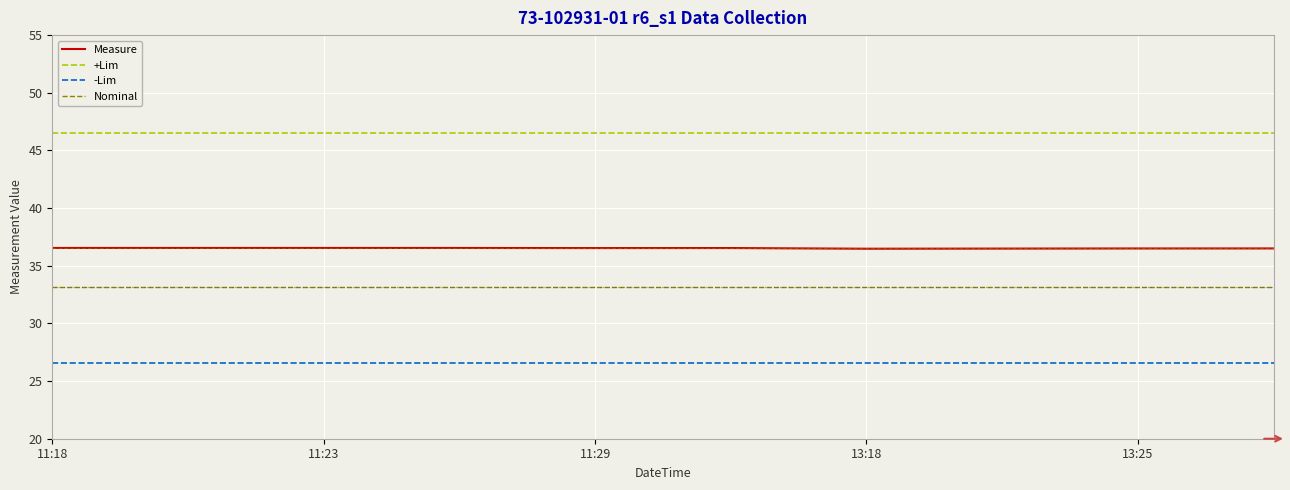

True or false: +Lim and -Lim cross at least once.

False